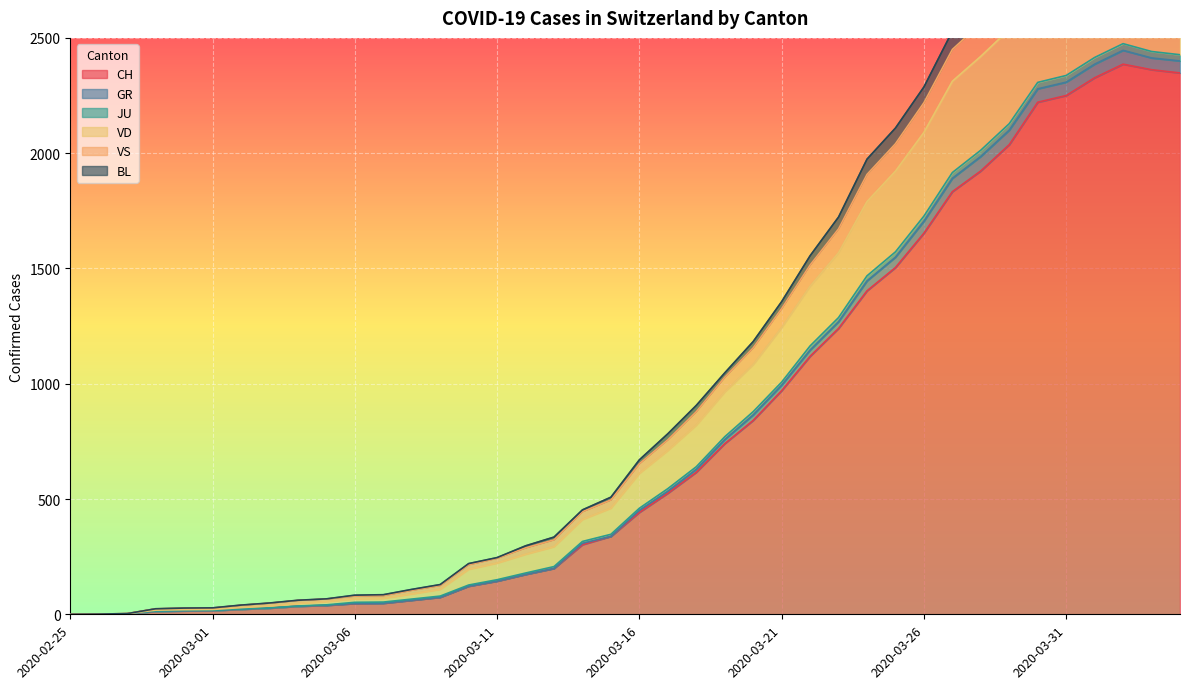

True or false: GR and BL intersect in this chart.

False